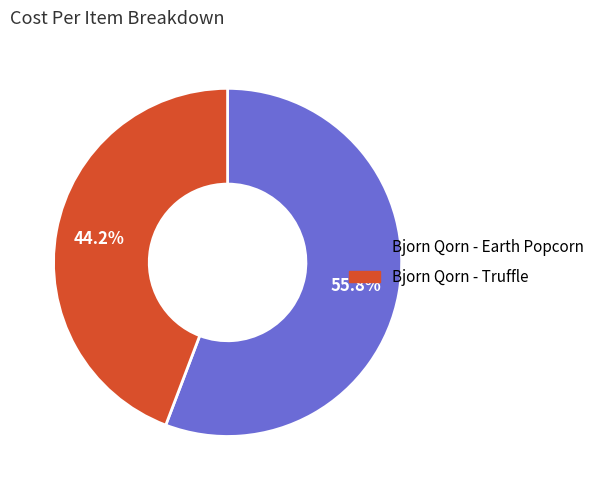

To the nearest percent, what is the average slice percentage?

50%